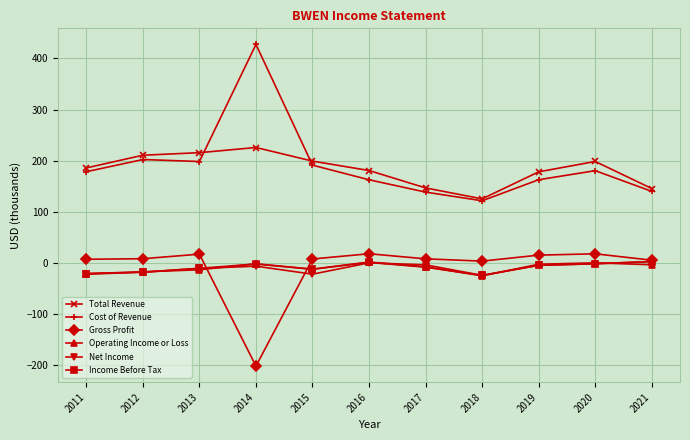

How many data points in Total Revenue are above 185?

6